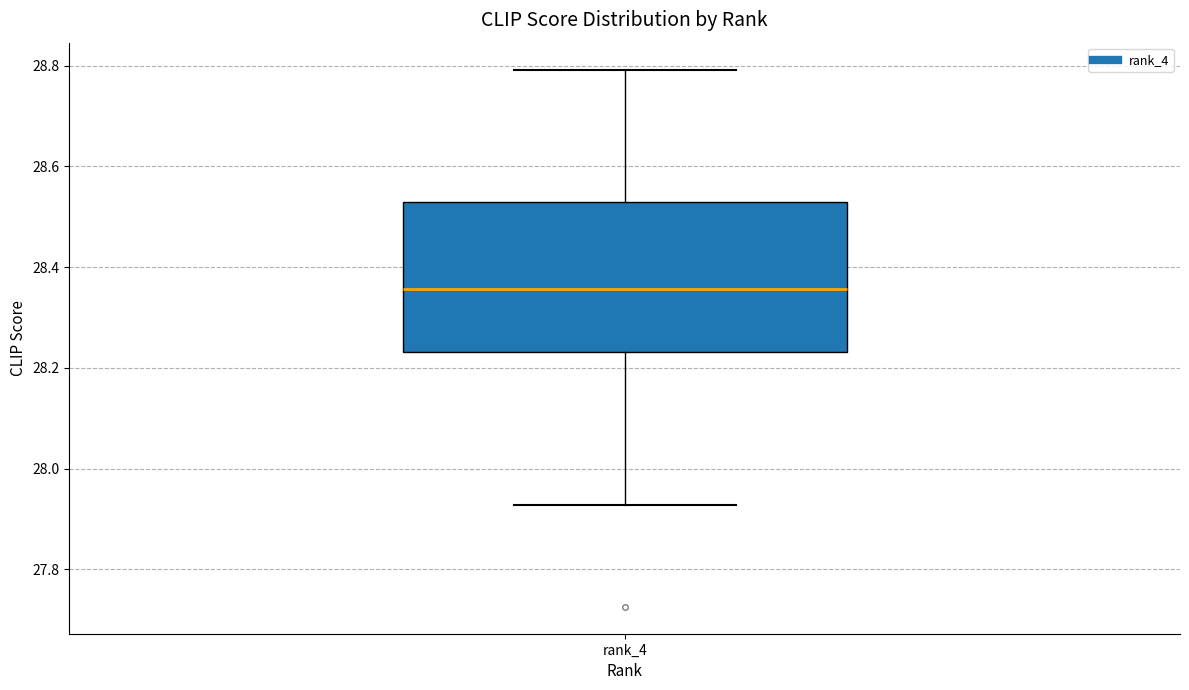

Transcribe this box plot: give where the median line is, the range the box spans, and where the two whiskers end, as read against the y-axis. The values are not printed on the chart, so give them approximately, as read against the axis.

median 28.36, box 28.24 to 28.52, whiskers 27.92 to 28.80